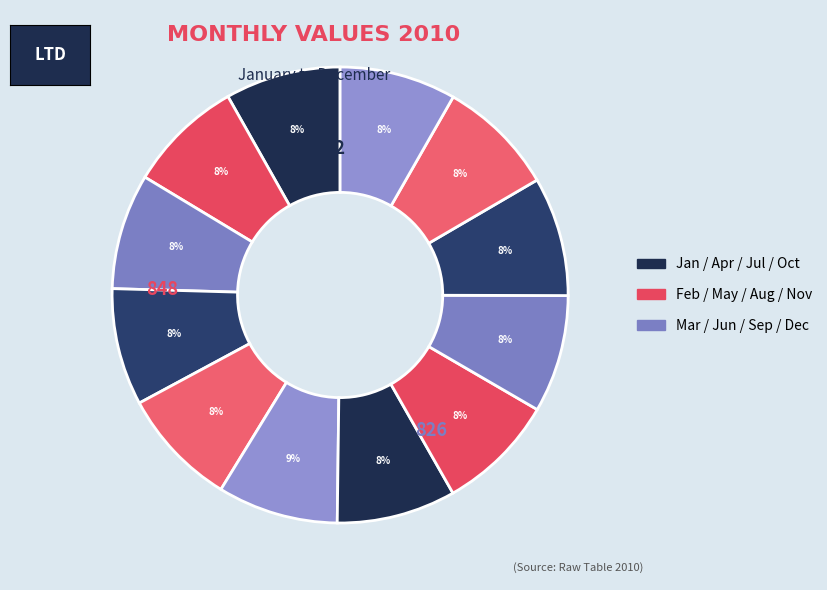

Rank the categories by value from lowest to highest.

February, January, March, December, April, November, September, August, May, July, October, June